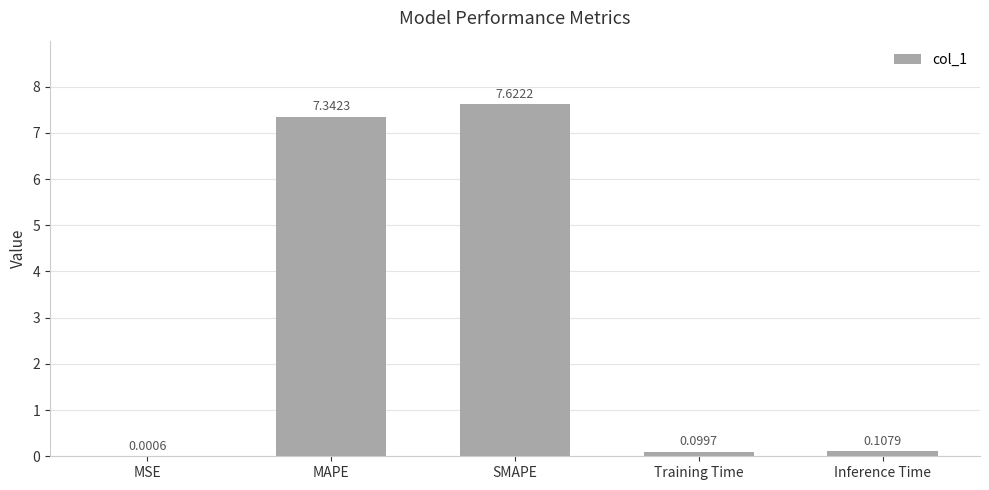

Where is the data nearest to the value 3?

Inference Time